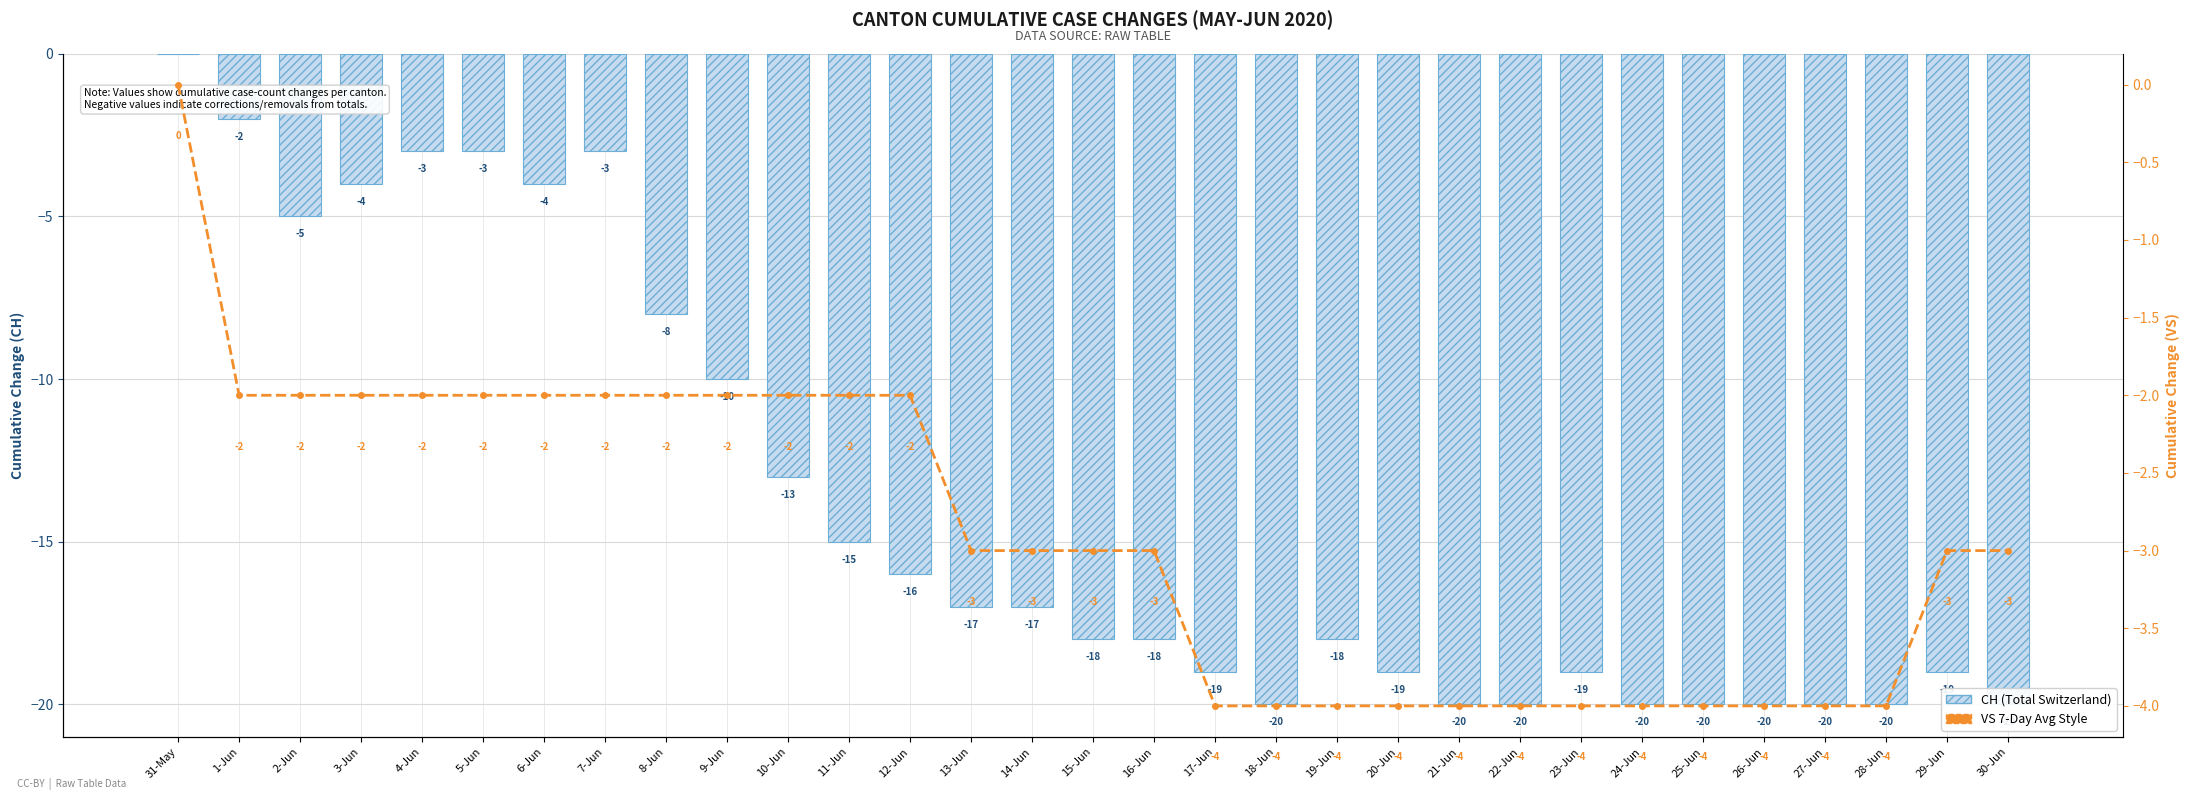

Which series has the largest total across all categories?

VS (Valais)